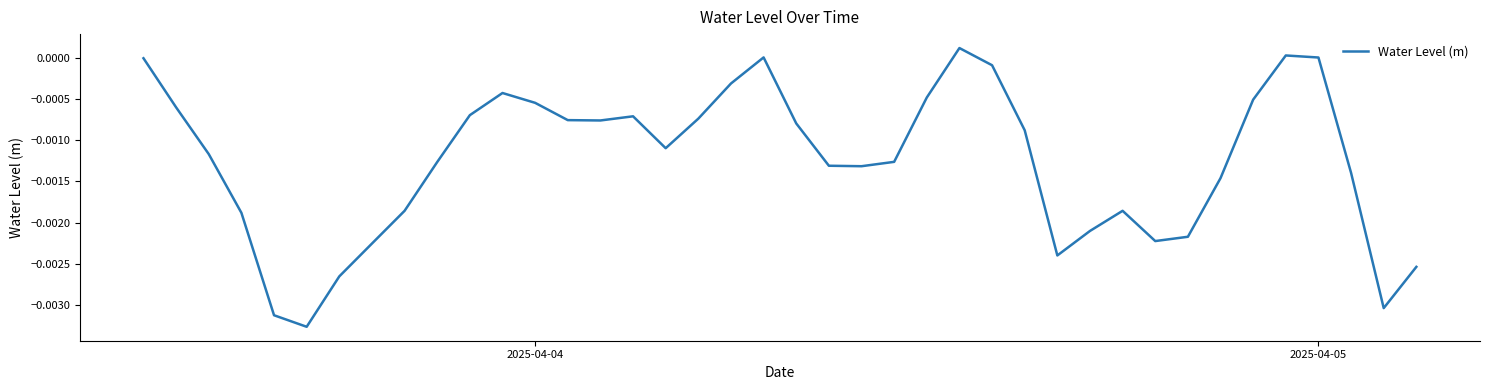

Does the chart display data point markers on the line(s)?

No